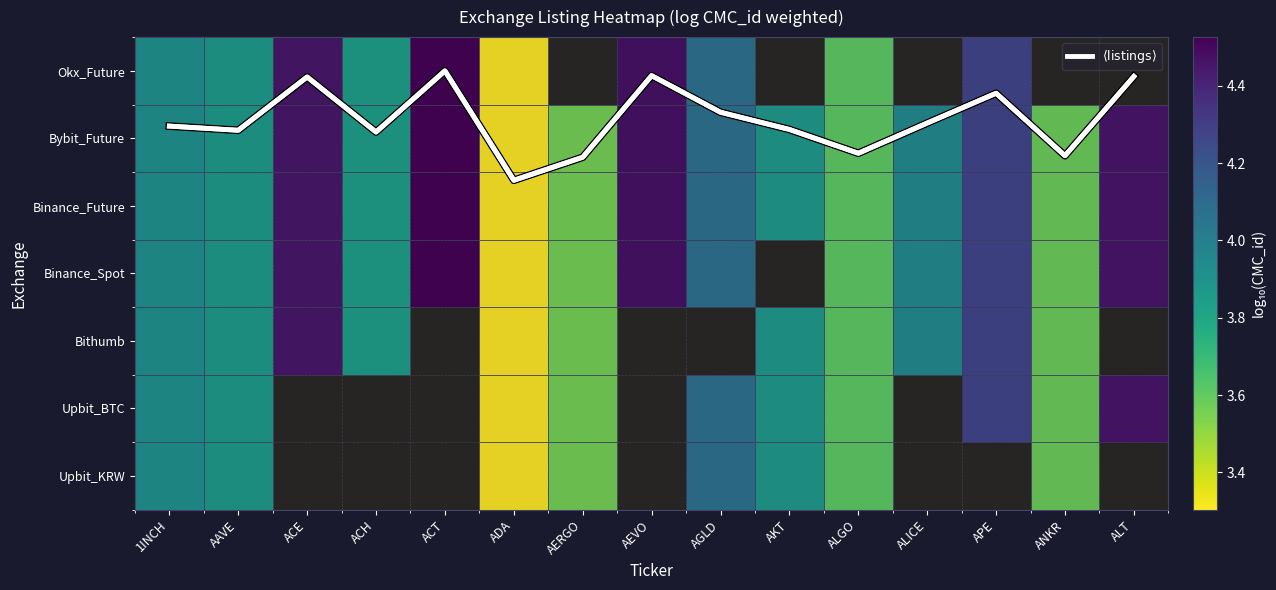

List the labels in order of value, smallest first.

ADA, AERGO, ANKR, ALGO, ACH, AAVE, AKT, 1INCH, ALICE, AGLD, APE, ACE, ALT, AEVO, ACT